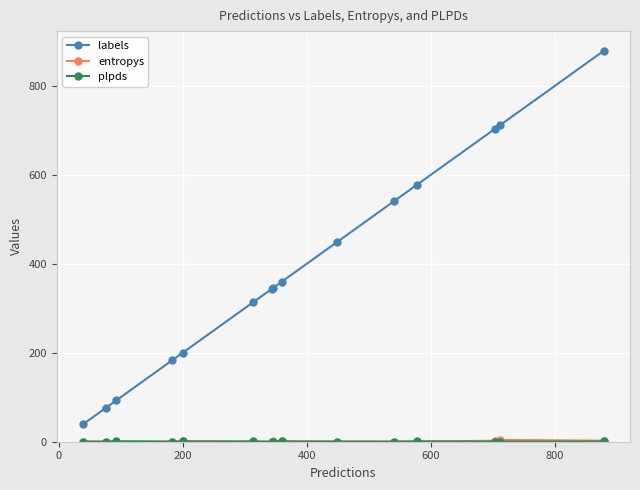

What is the lowest value of the labels series?

39.0